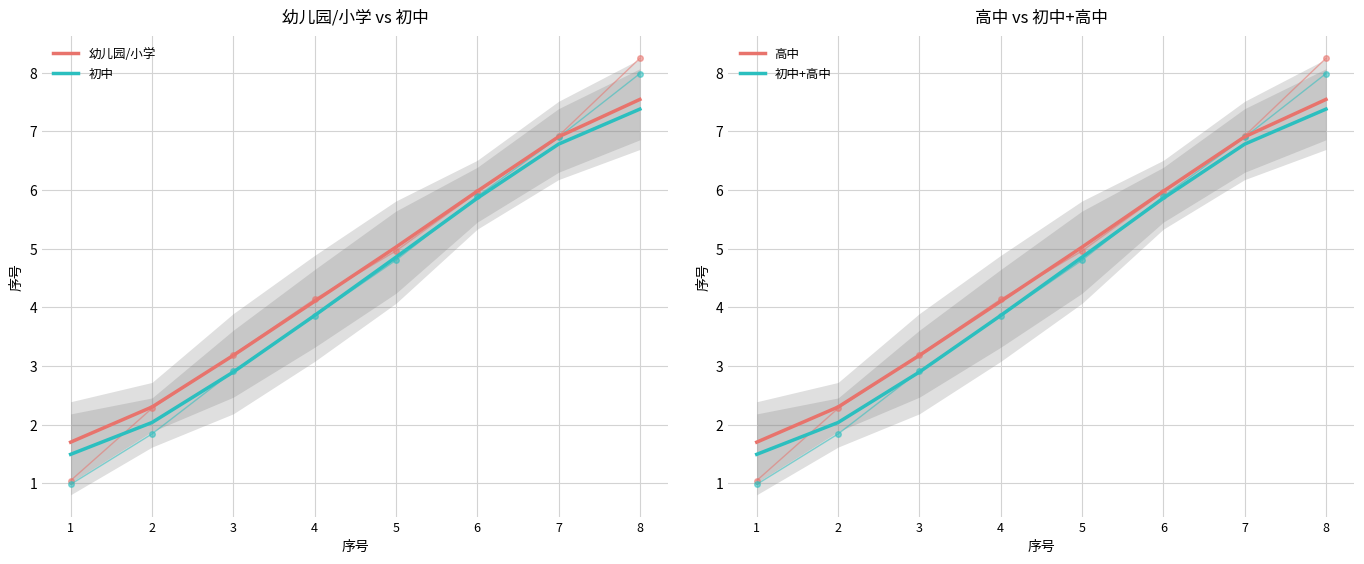

Which series has the largest range (max minus min)?

初中+高中